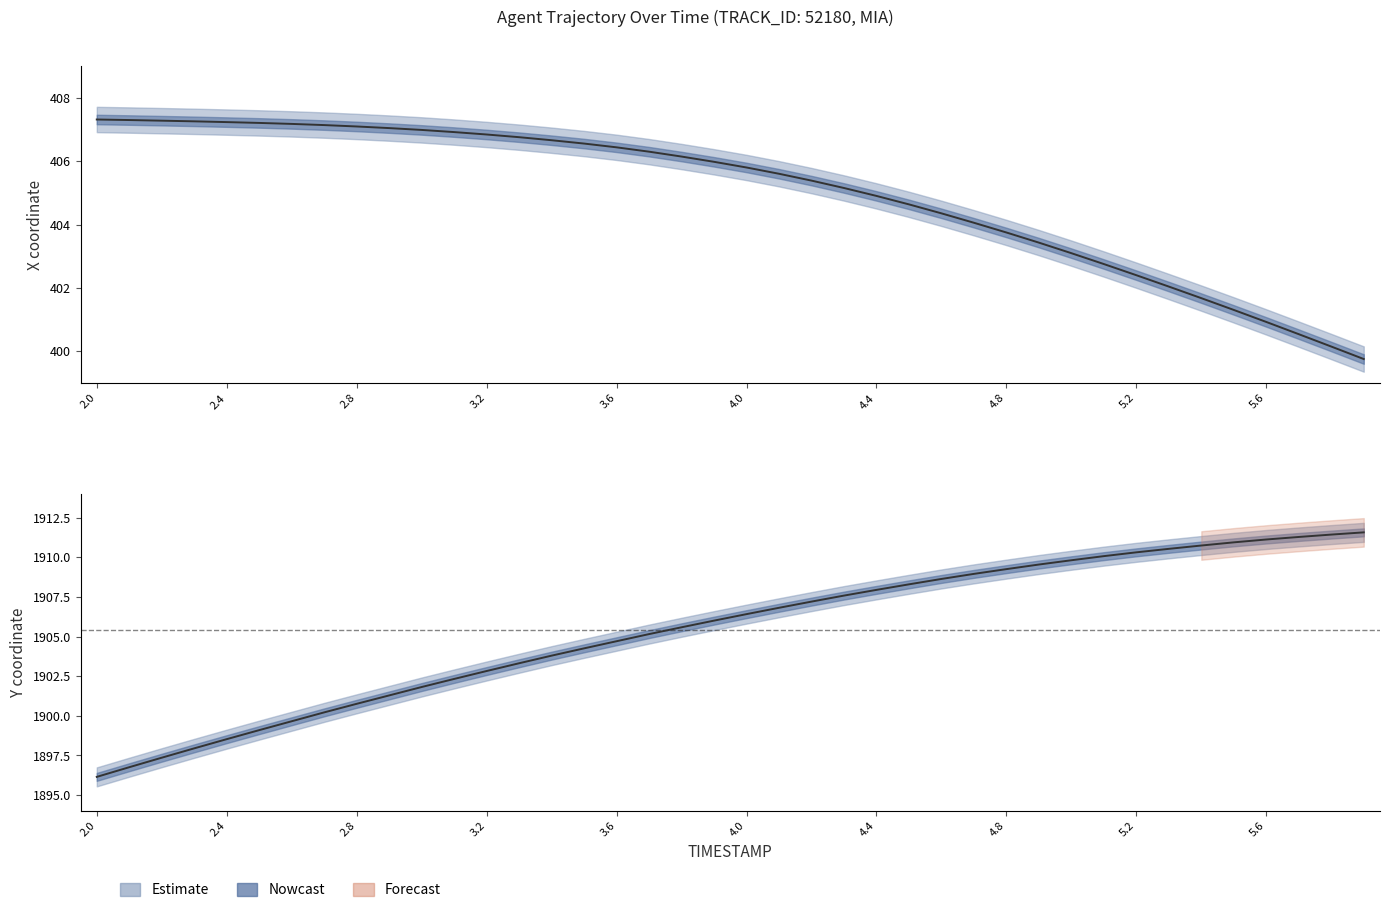

What is the total value across all series at 3.9?

2312.0